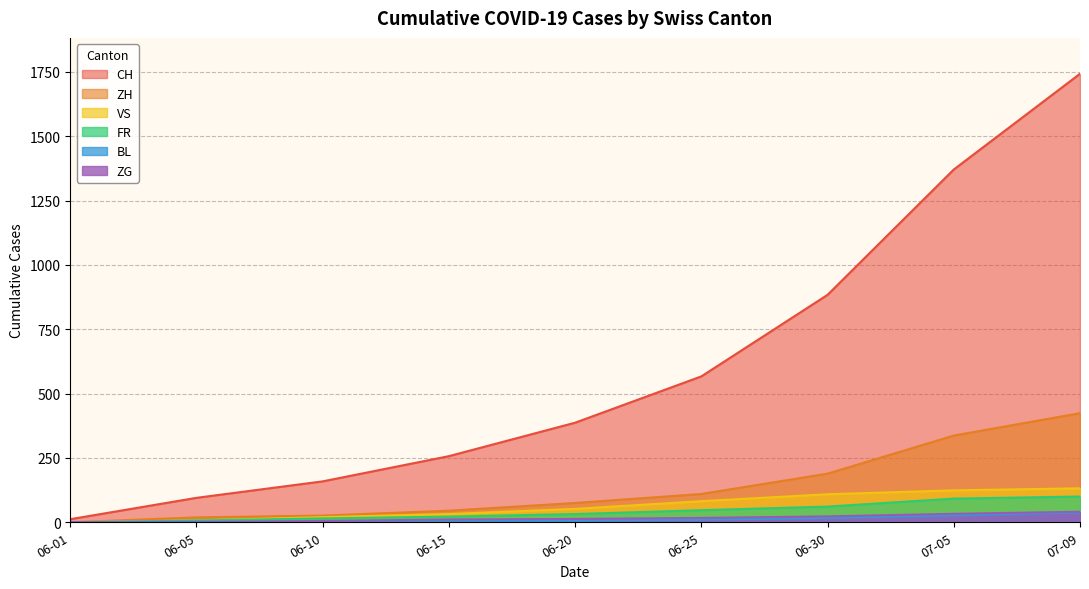

What are all the series names shown in the legend?

CH, ZH, VS, FR, BL, ZG